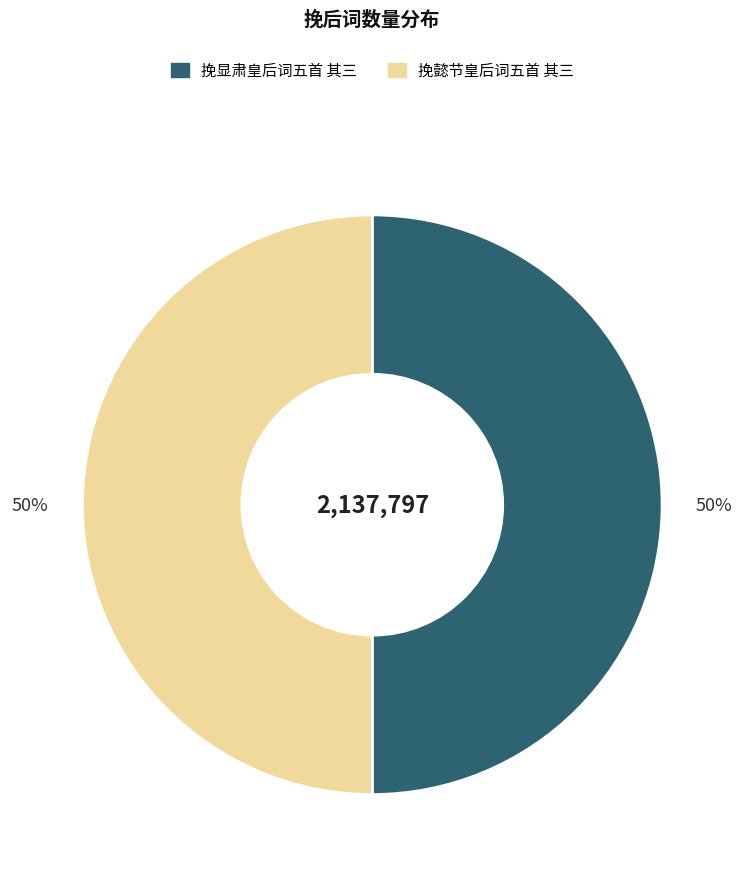

The 挽懿节皇后词五首 其三 slice represents 50% of the pie. True or false?

True